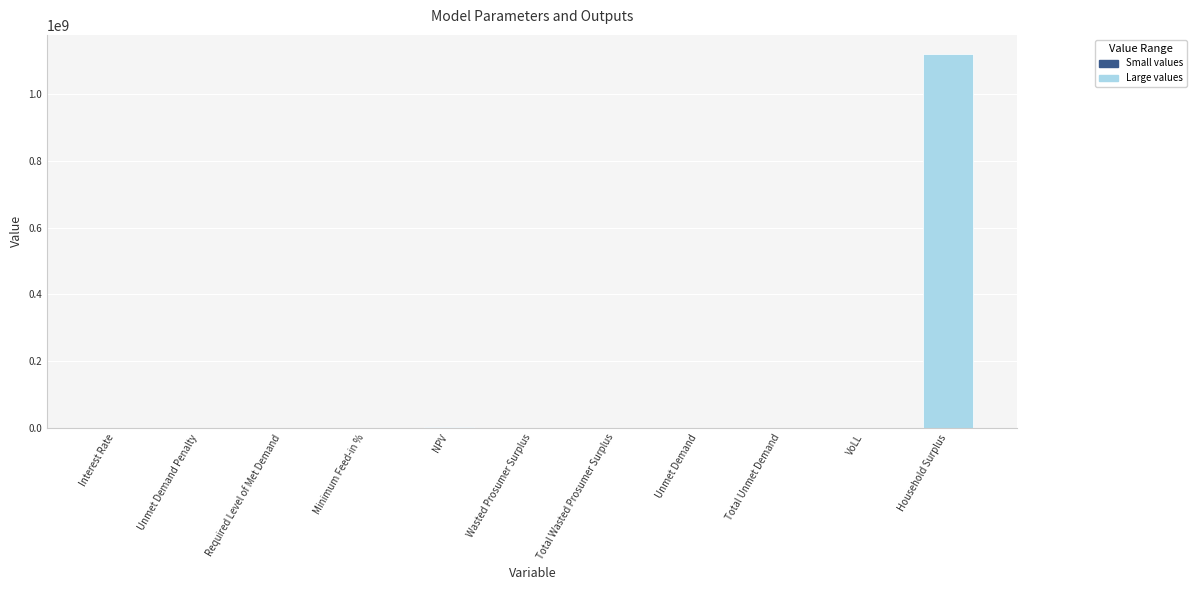

True or false: the data shows 1121717851.0 at Household Surplus.

True